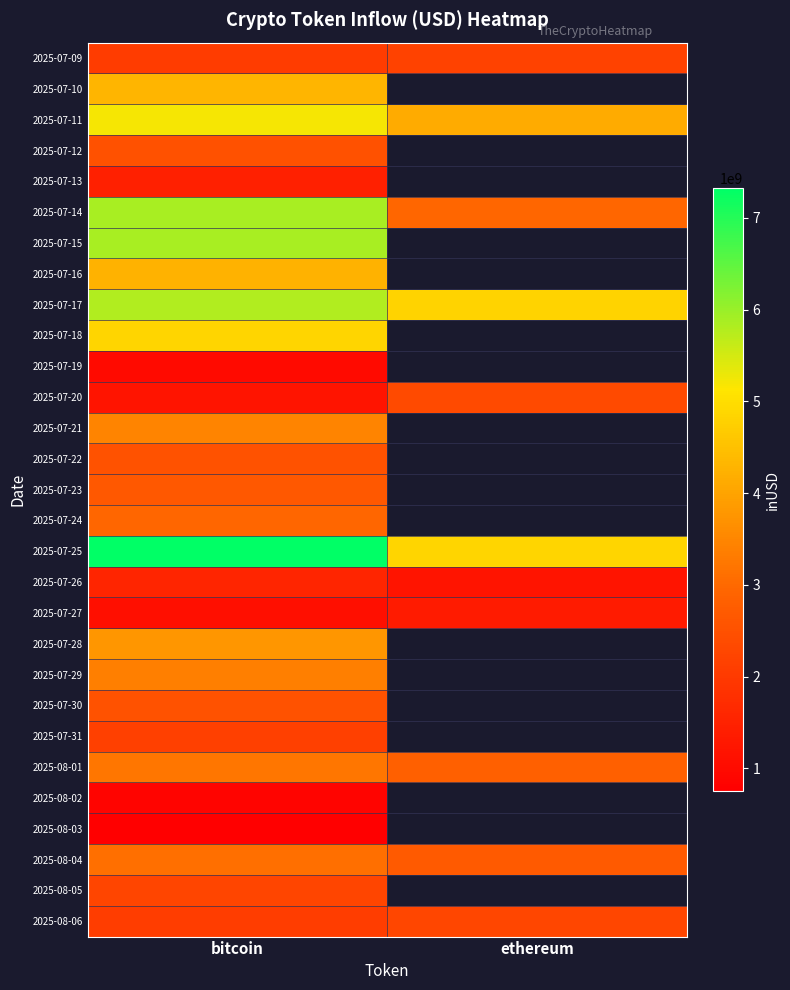

What is the approximate value of 2025-07-24 at bitcoin?

2936990463.4